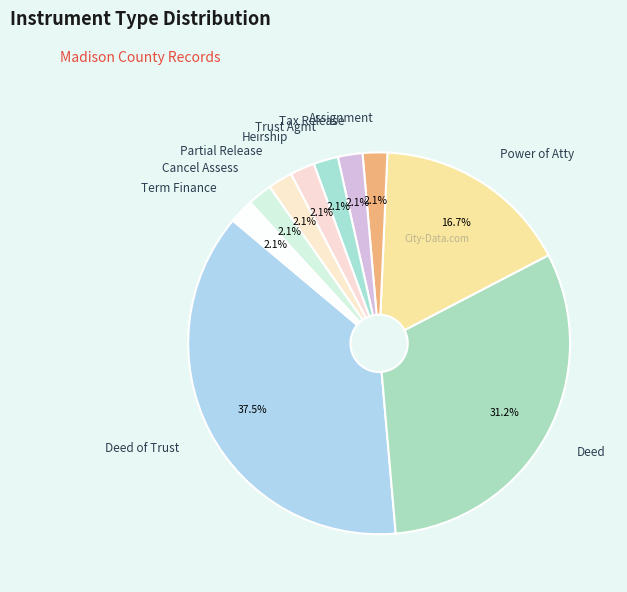

Which category has the biggest portion of the pie?

Deed of Trust